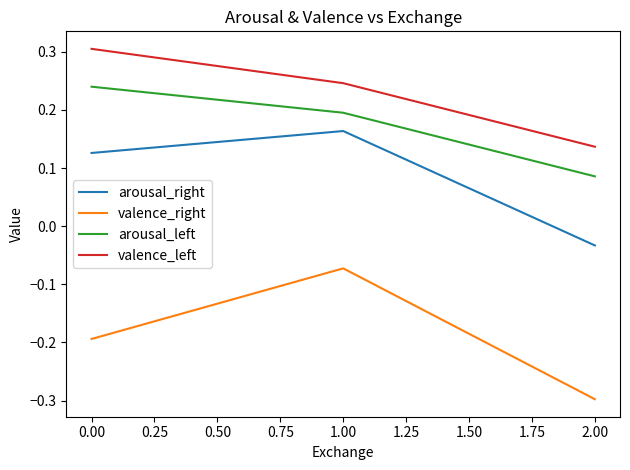

The valence_left series shows 0.3 at 0.00. True or false?

True